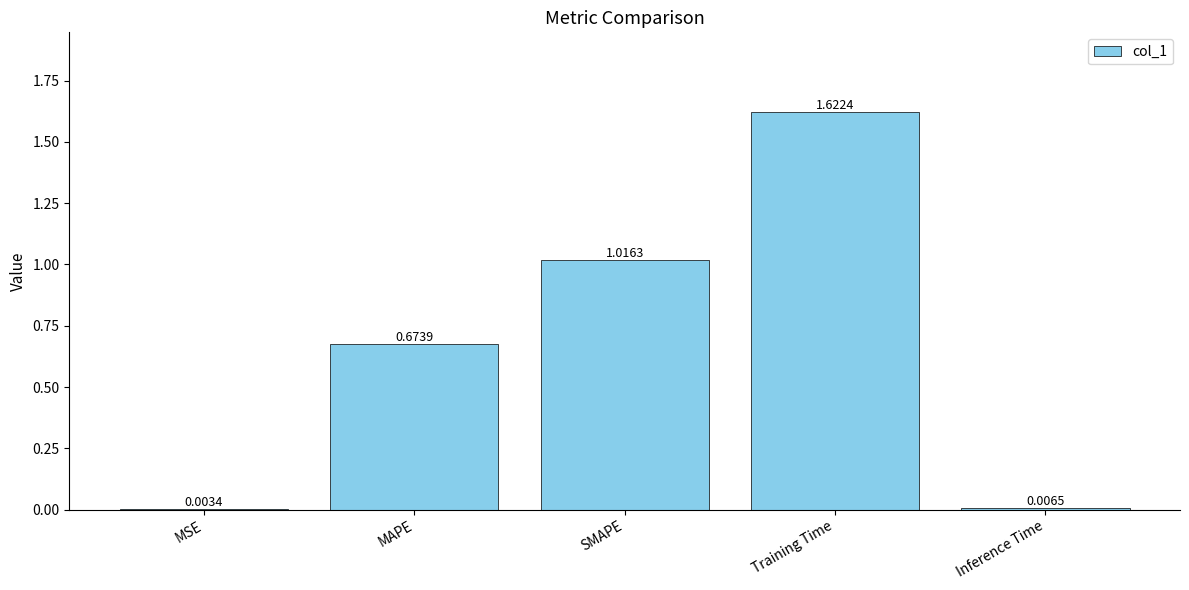

Between Inference Time and Training Time, which is larger?

Training Time